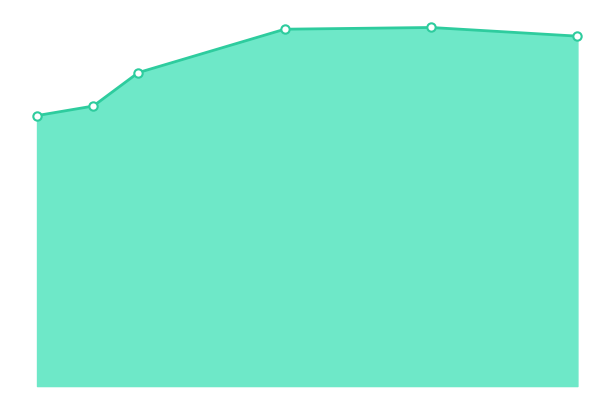

What is the value of the 5th point from the left?

0.3